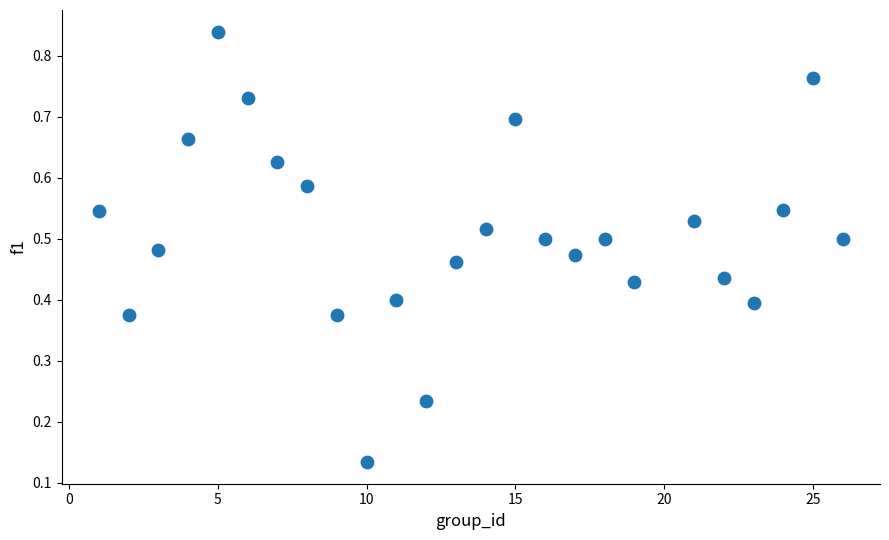

What is the range of X values (max minus min)?

25.0